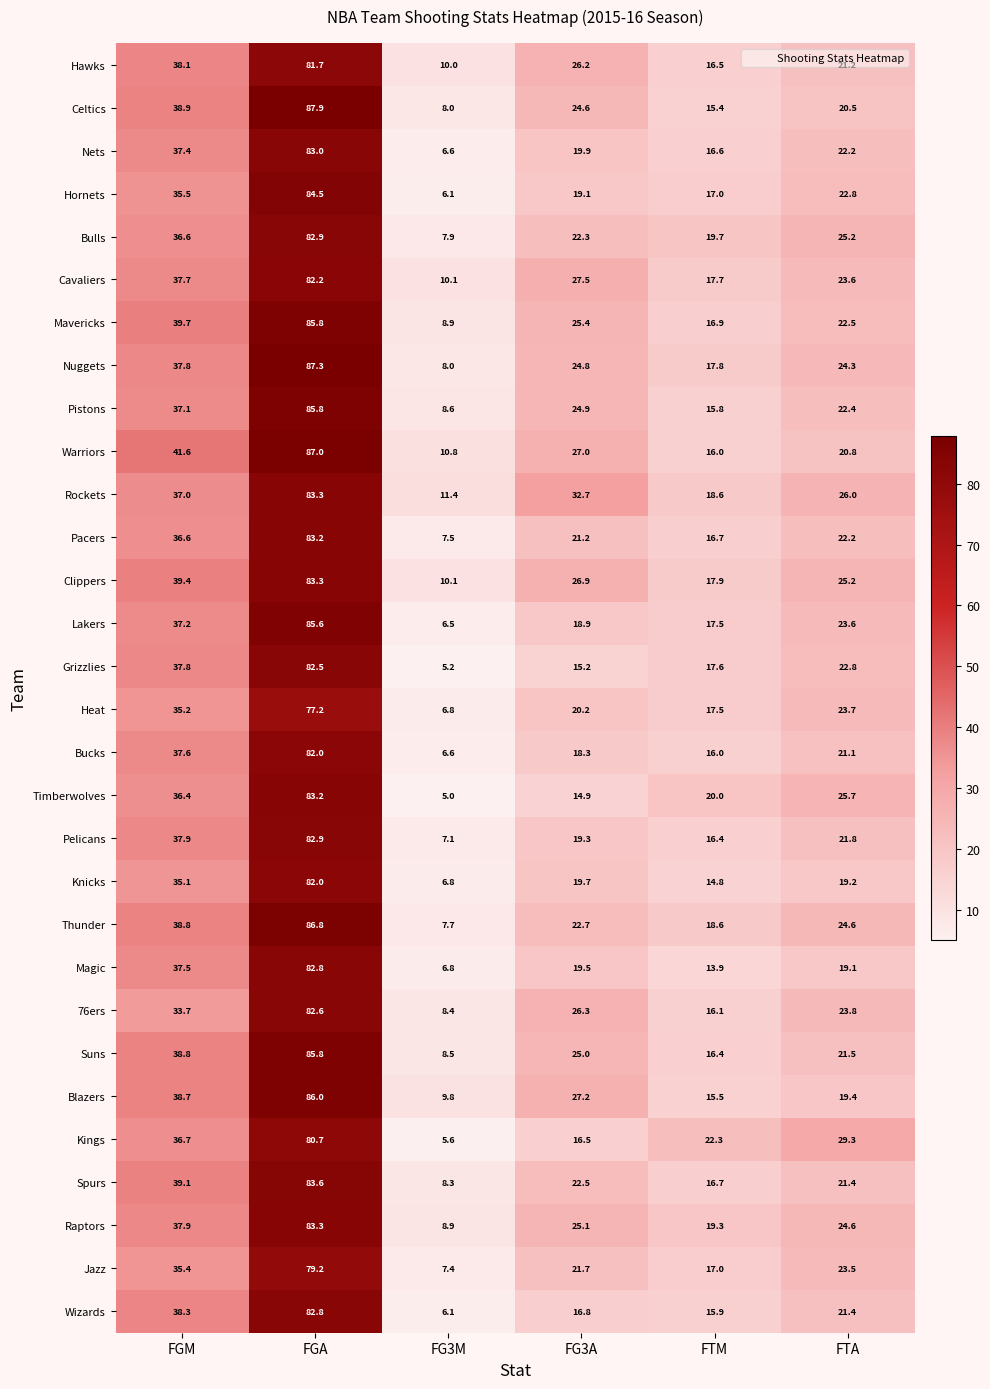

At which label is Nuggets closest to 47?

FGM